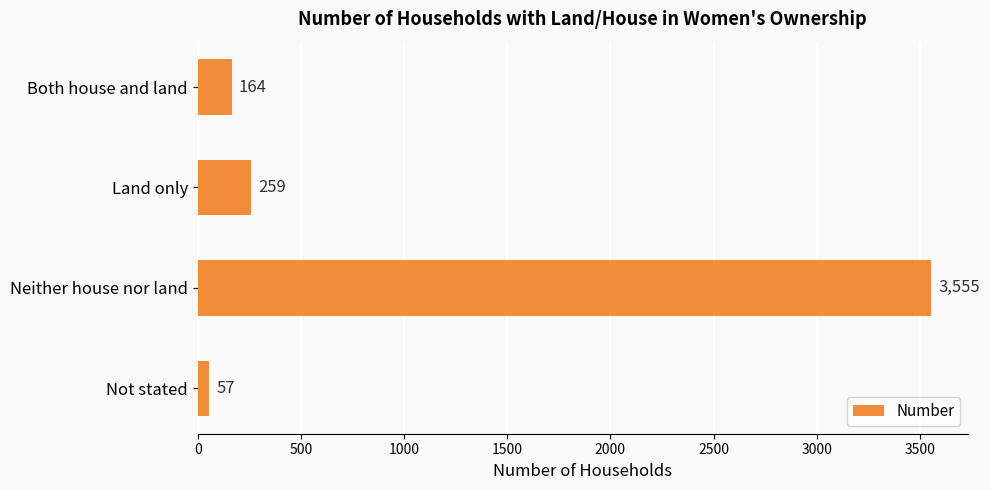

Are the bars grouped side by side (vs. stacked)?

No